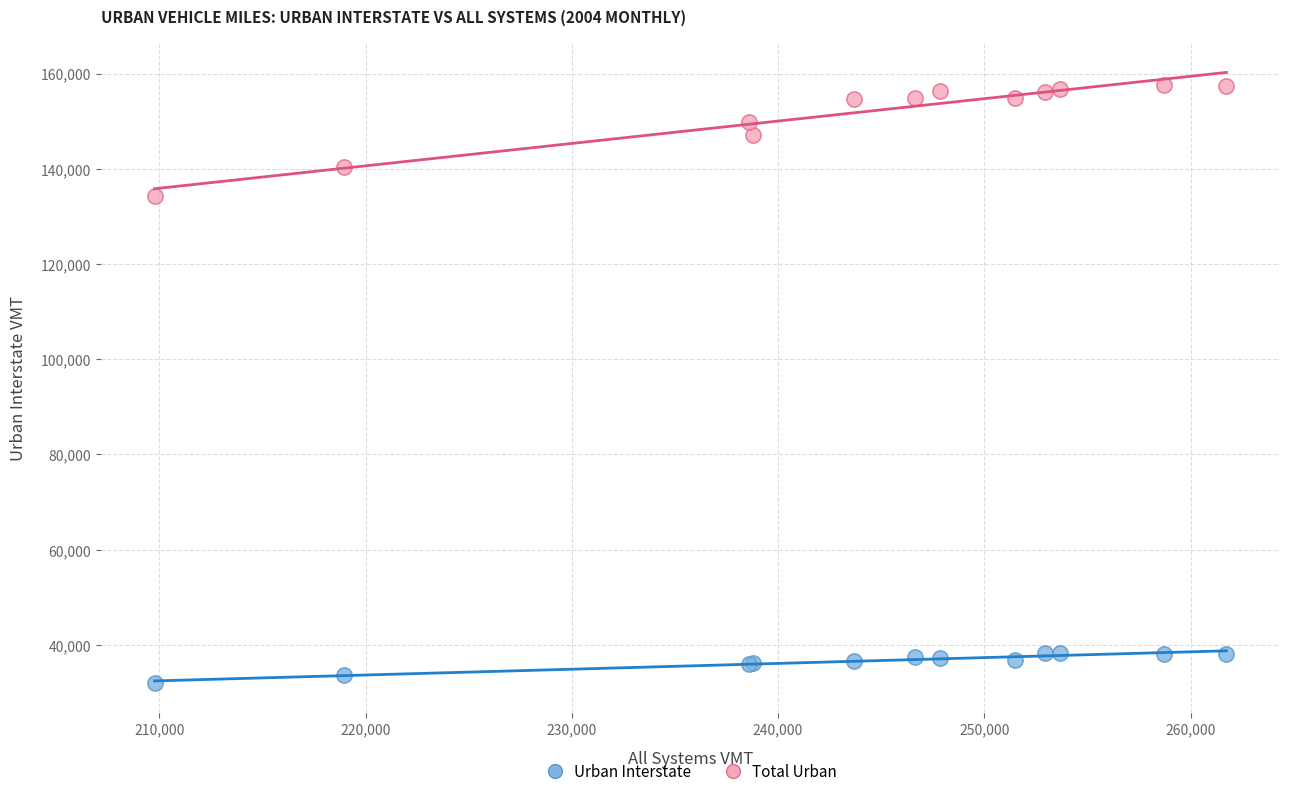

Across all series, what Y value is closest to 94847?

134319